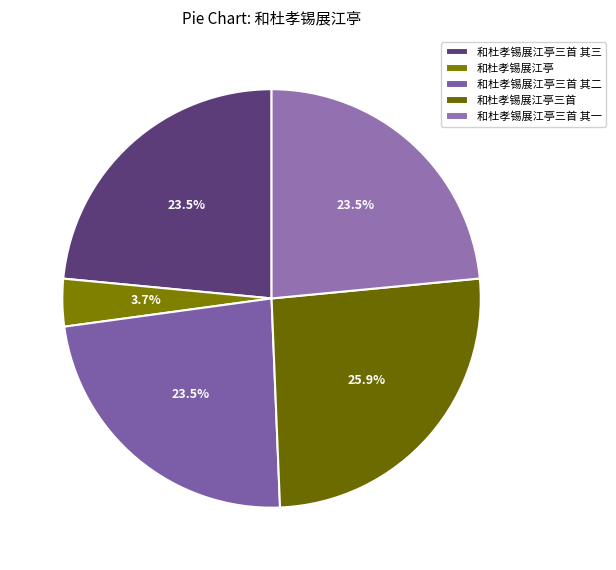

What is the smallest slice in the pie chart?

和杜孝锡展江亭